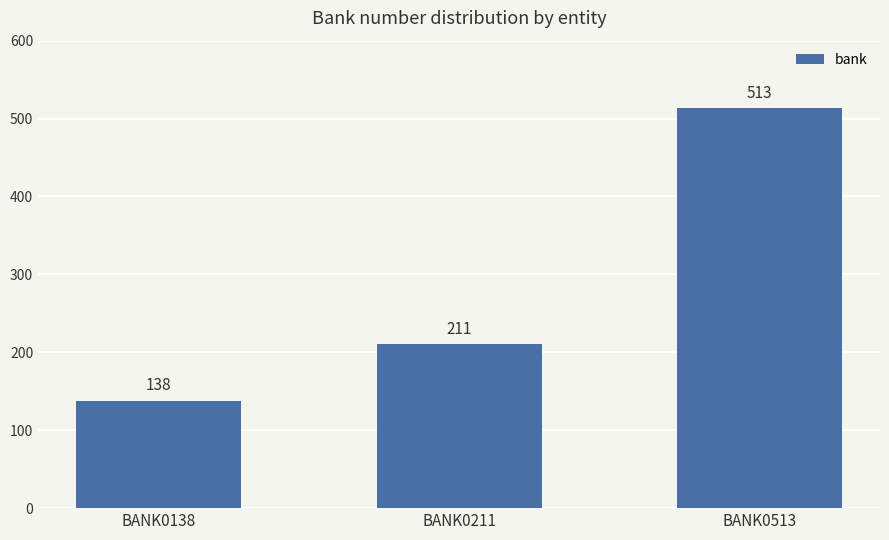

Rank the categories by value from highest to lowest.

BANK0513, BANK0211, BANK0138